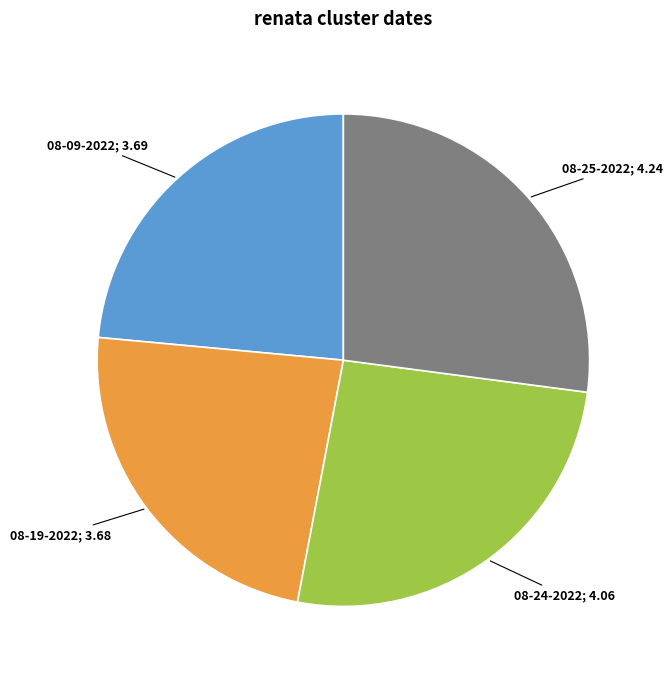

How many segments does this pie chart have?

4